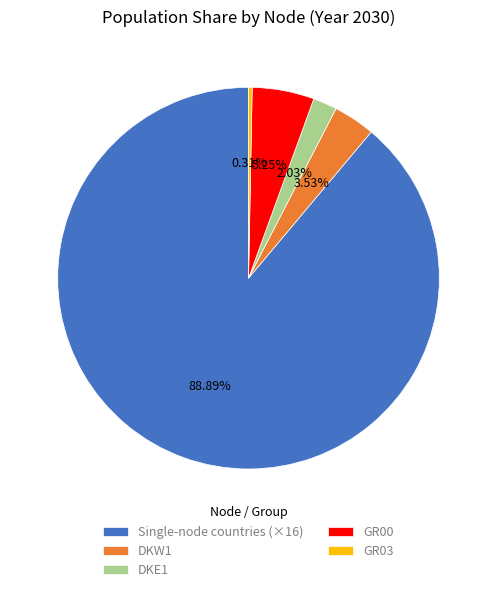

What is the largest slice in the pie chart?

Single-node countries (×16)